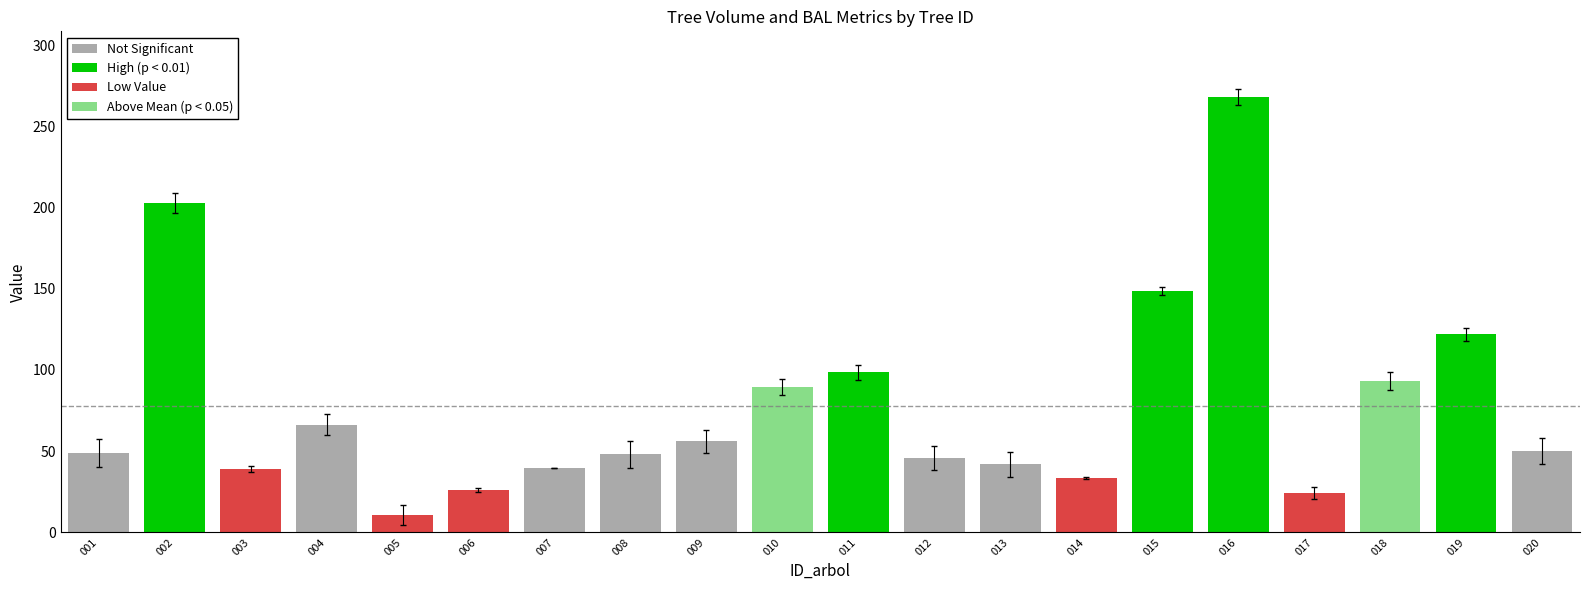

How many groups of bars are there?

20